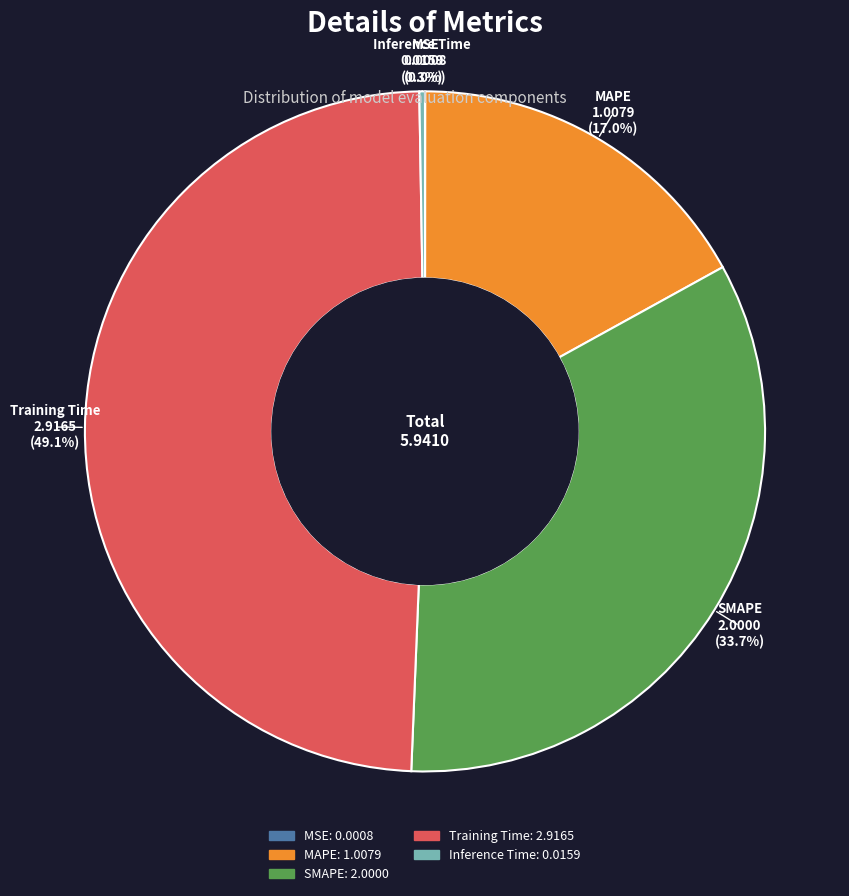

What is the largest slice in the pie chart?

Training Time